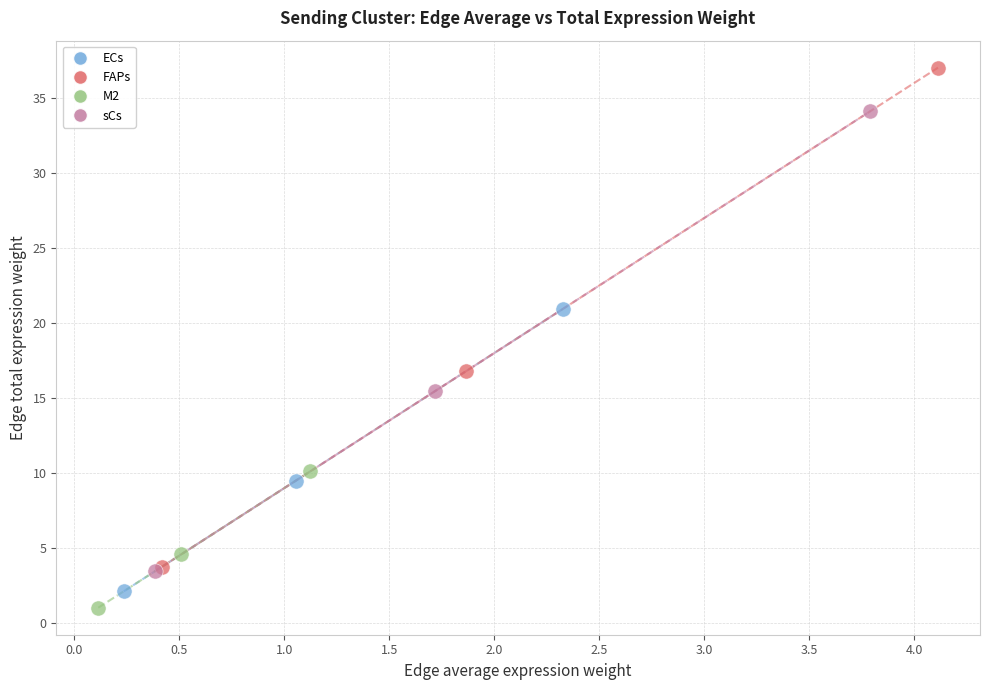

What are all the series names shown in the legend?

ECs, FAPs, M2, sCs